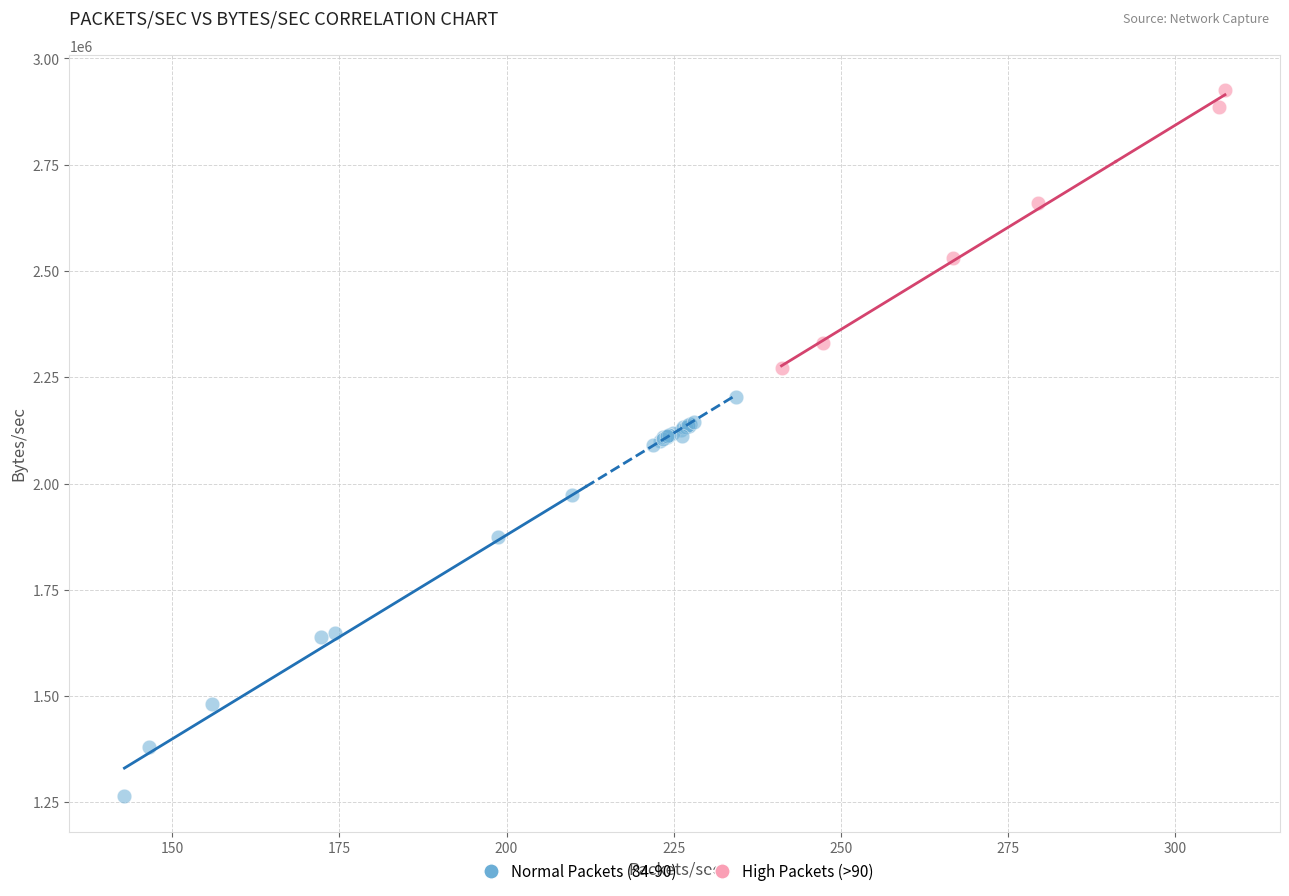

Which series has the largest Y range (max minus min)?

Normal Packets (84-90)